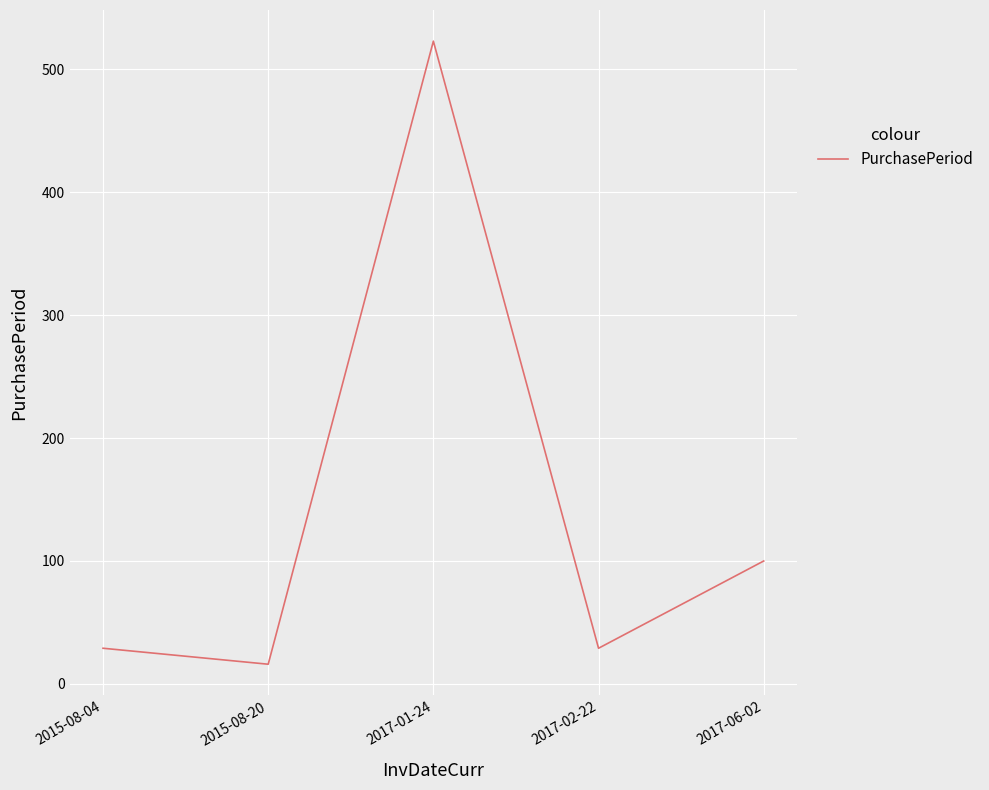

What is the change in value from 2015-08-04 to 2017-06-02?

+71